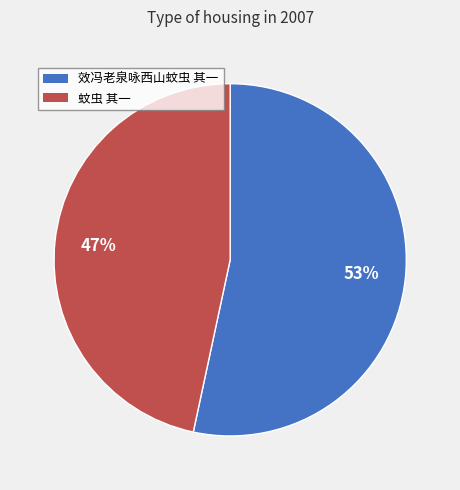

Approximately how many times larger is the value at 蚊虫 其一 compared to 效冯老泉咏西山蚊虫 其一?

0.9